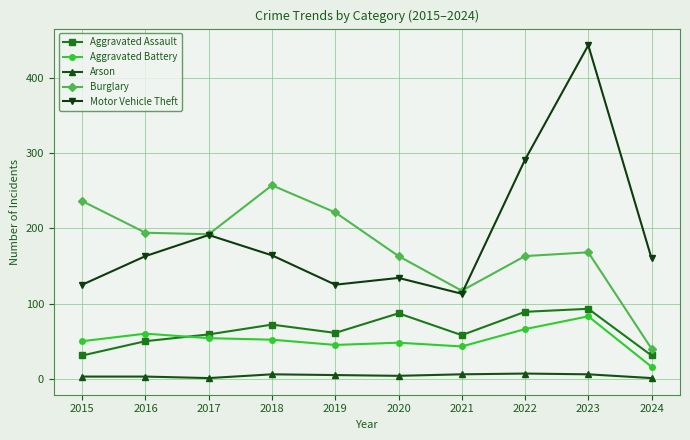

How many lines are shown in the chart?

5